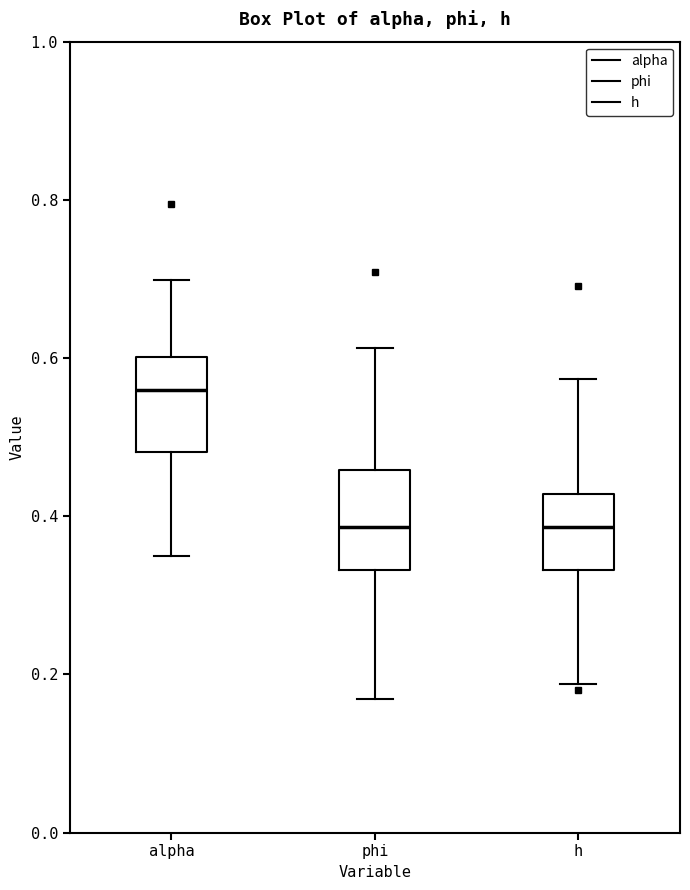

Reading left to right, read every box against the y-axis: the position of its median line, the range the box covers, and the ends of its whiskers. The values are not printed on the chart, so give them approximately, as read against the axis.

alpha: median 0.56, box 0.48 to 0.60, whiskers 0.34 to 0.70
phi: median 0.38, box 0.34 to 0.46, whiskers 0.16 to 0.62
h: median 0.38, box 0.34 to 0.42, whiskers 0.18 to 0.58